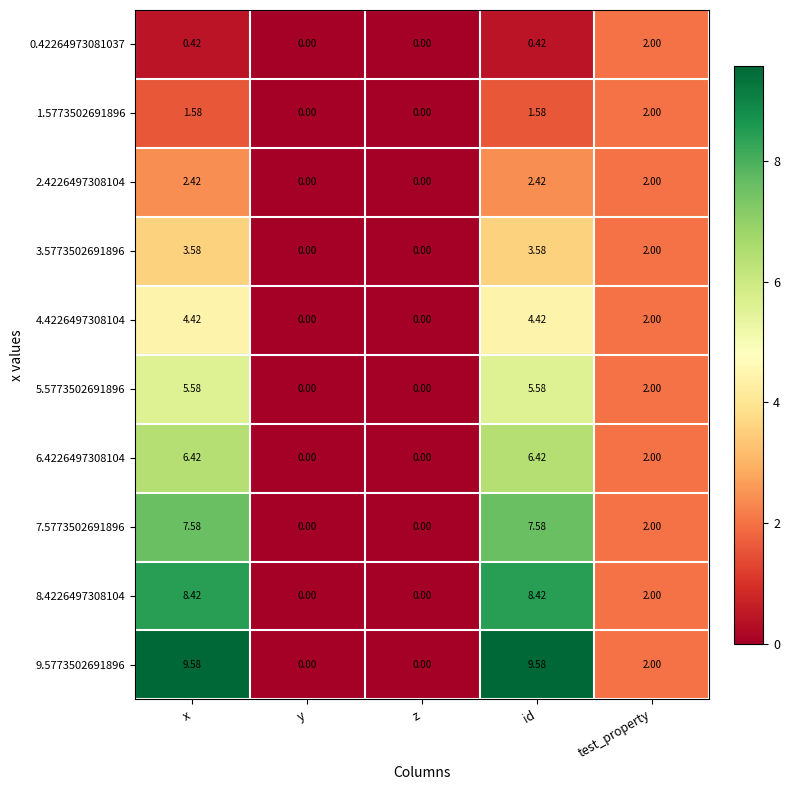

At which label does 2.4226497308104 first exceed 2?

x